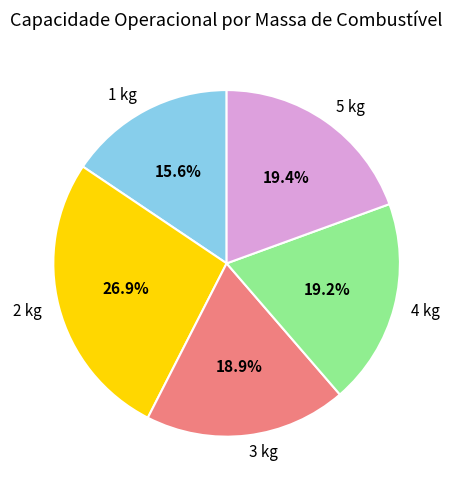

Between 1 kg and 2 kg, which is larger?

2 kg